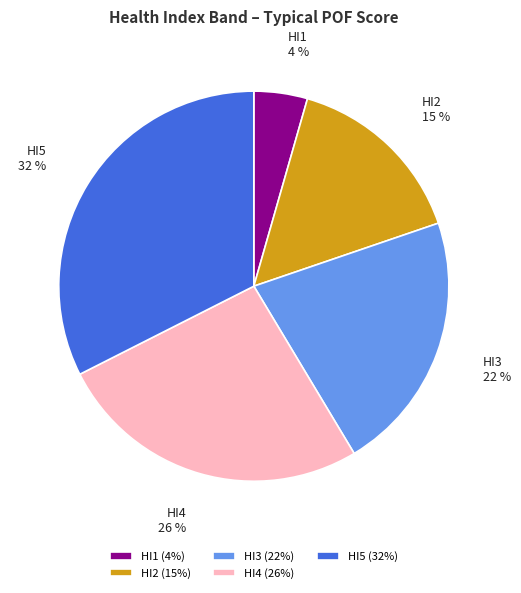

Approximately how many times larger is the value at HI5 compared to HI4?

1.2